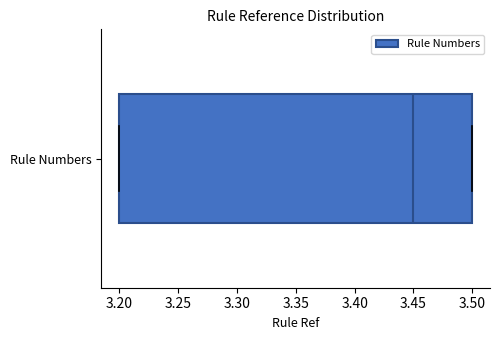

Read this box plot against the x-axis: the position of the median line, the range covered by the box, and the ends of both whiskers. The values are not printed on the chart, so give them approximately, as read against the axis.

median 3.45, box 3.20 to 3.50, whiskers 3.20 to 3.50